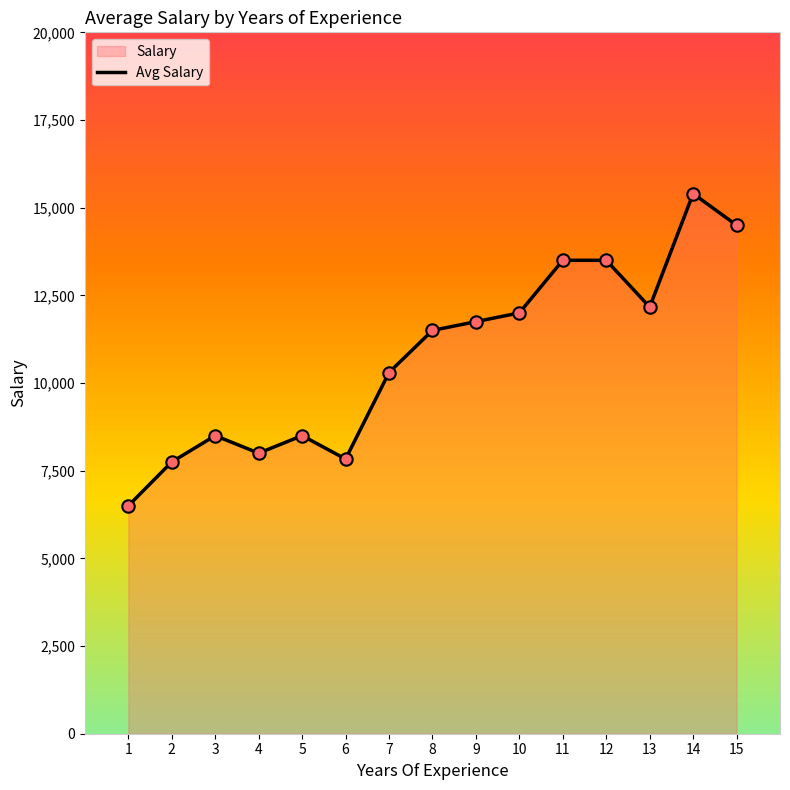

Between 1 and 13, which is larger?

13